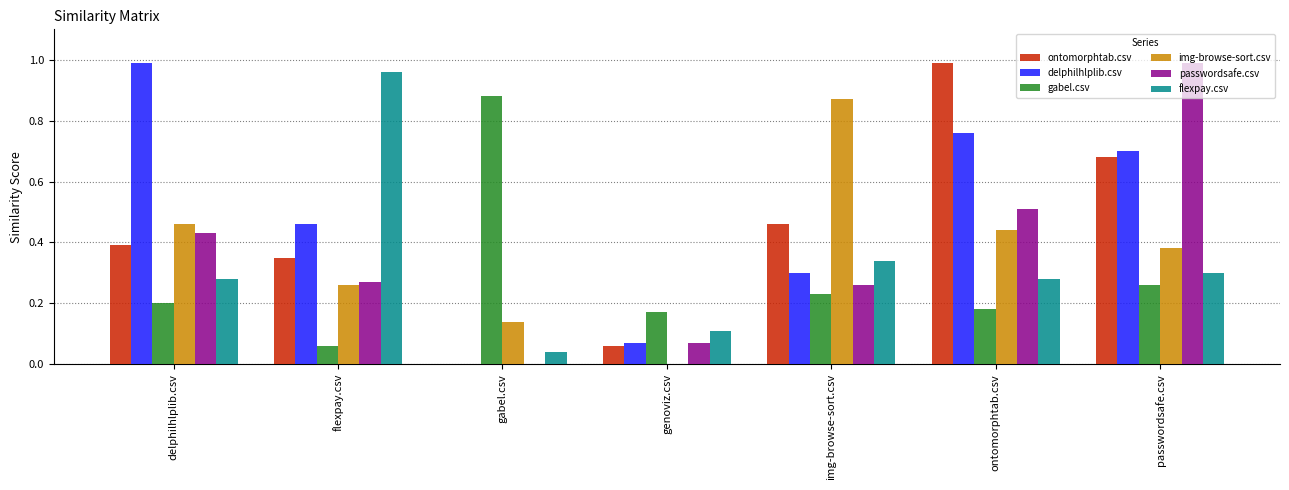

Which series changed the most between ontomorphtab.csv and passwordsafe.csv?

passwordsafe.csv